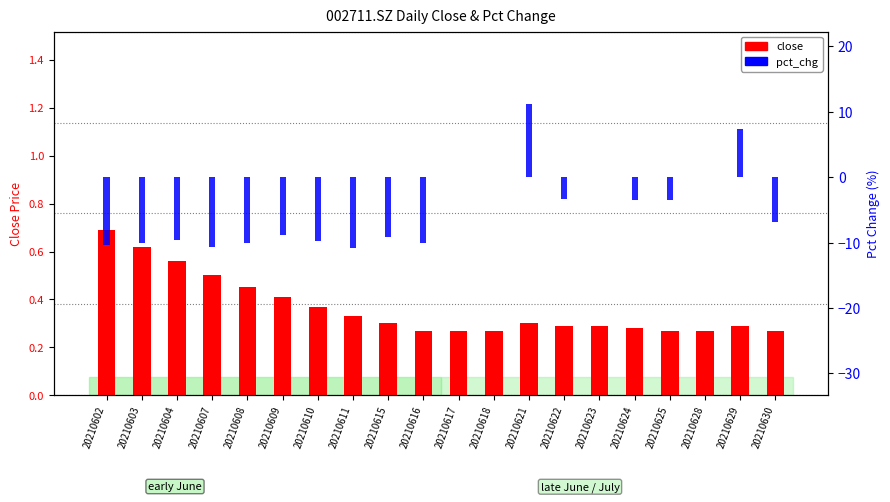

Rank the categories by pct_chg value from highest to lowest.

20210621, 20210629, 20210617, 20210618, 20210623, 20210628, 20210622, 20210624, 20210625, 20210630, 20210609, 20210615, 20210604, 20210610, 20210608, 20210616, 20210603, 20210602, 20210607, 20210611